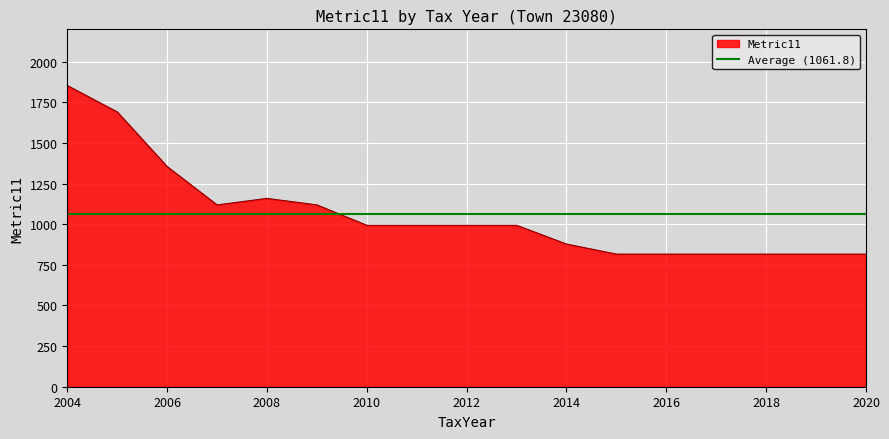

Is it true that the value at 2005 is 1691.8?

True